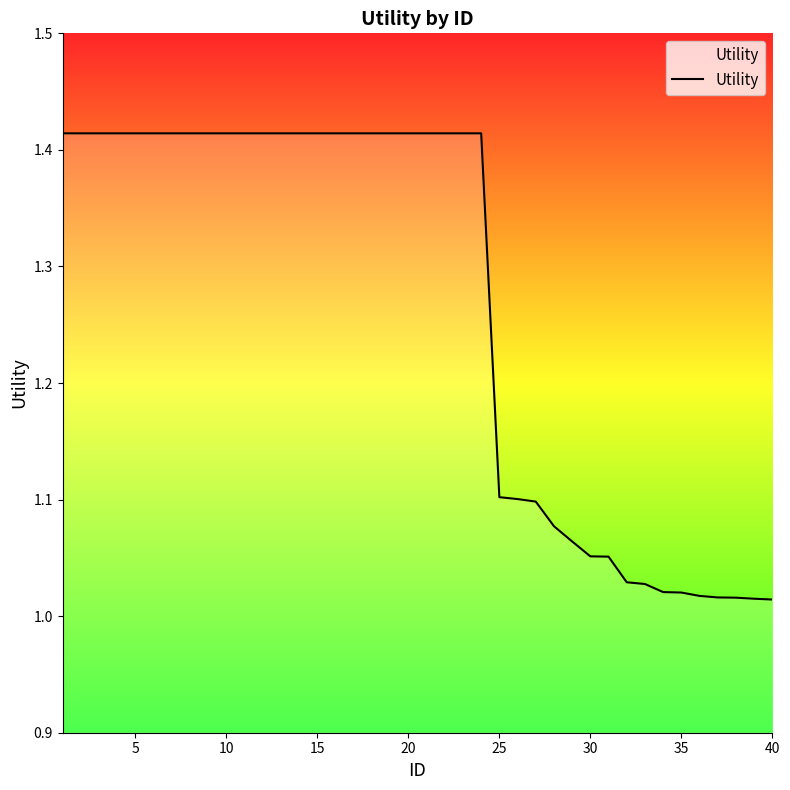

What is the difference between the maximum and minimum values?

0.4